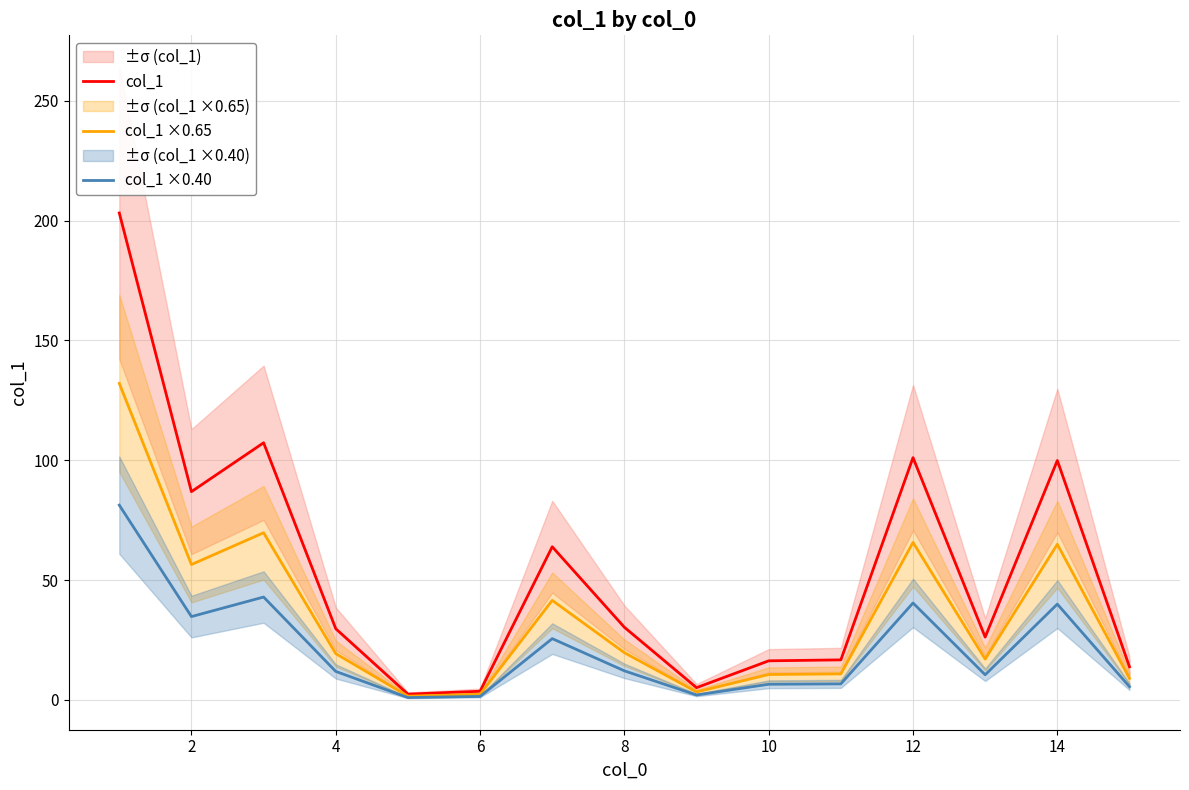

True or false: col_1 ×0.40 and col_1 cross at least once.

False